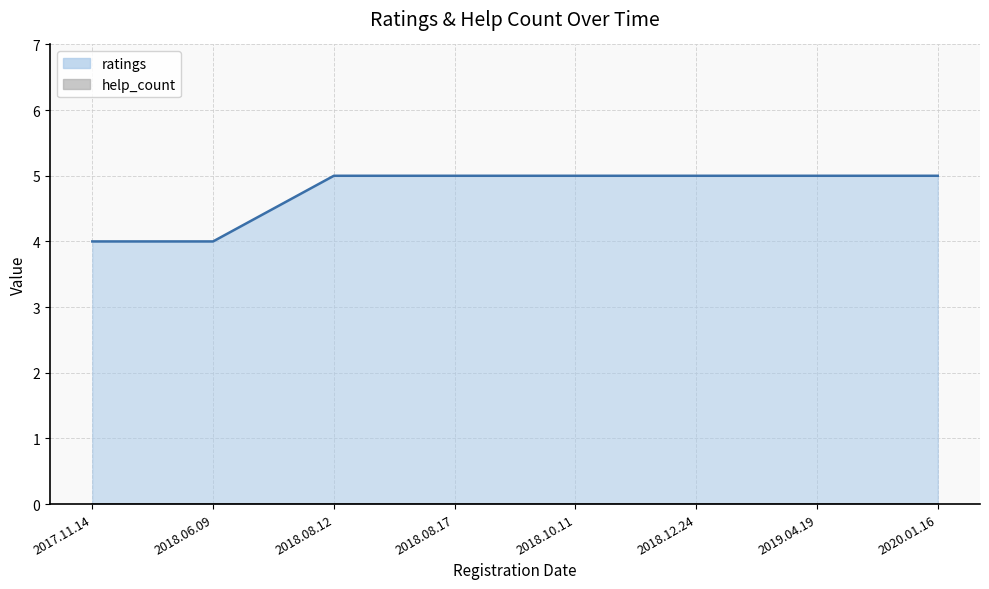

Between 2018.10.11 and 2019.04.19, which is larger?

2018.10.11